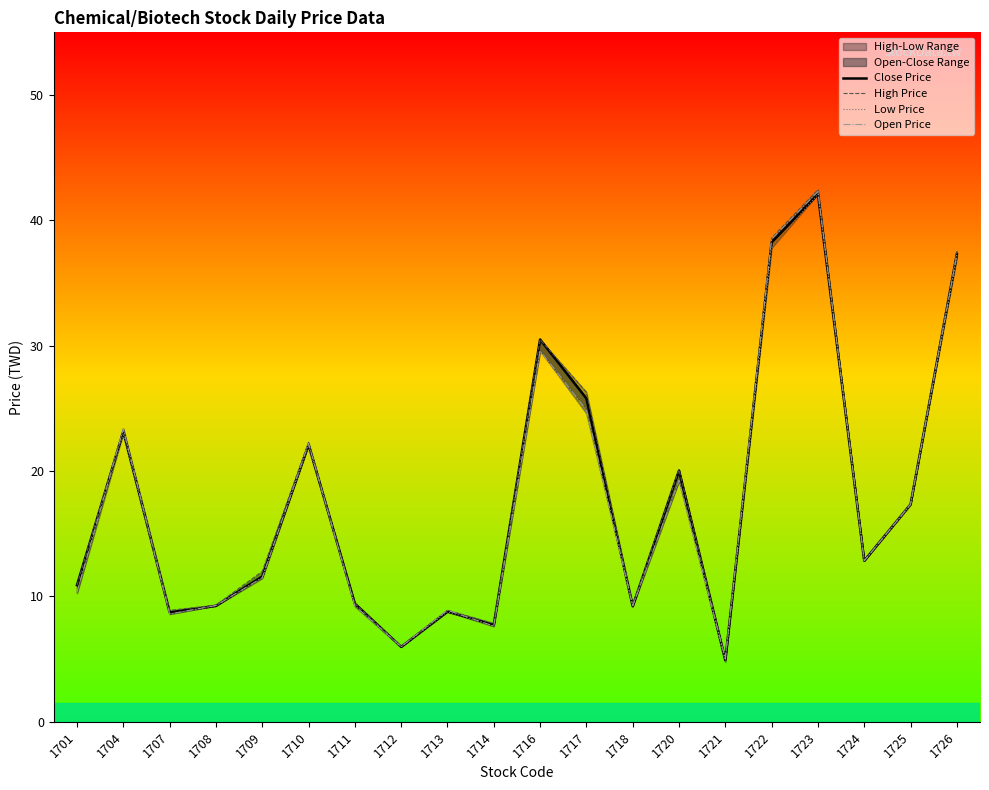

What is the value of the Close Price point at the 5th from the left?

11.6